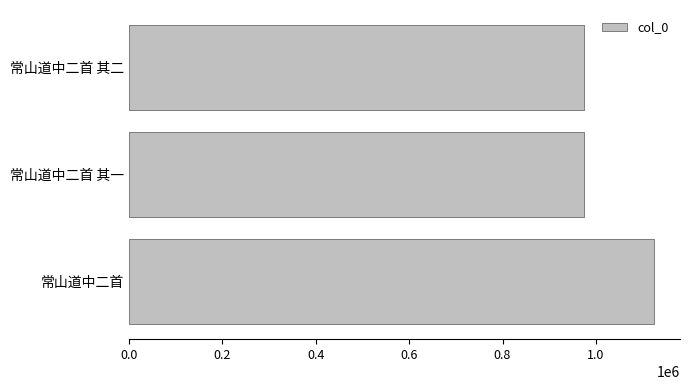

At which label is the value closest to 1048581?

常山道中二首 其一